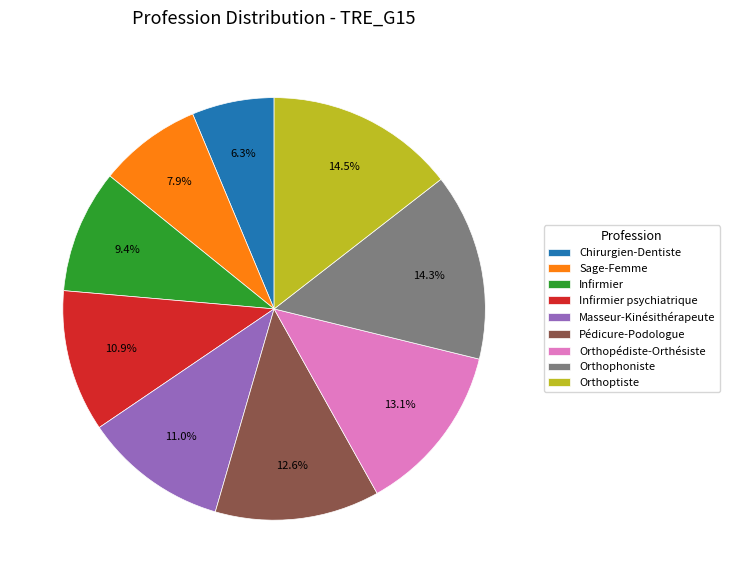

To the nearest percent, what is the combined percentage of Sage-Femme and Pédicure-Podologue?

20%